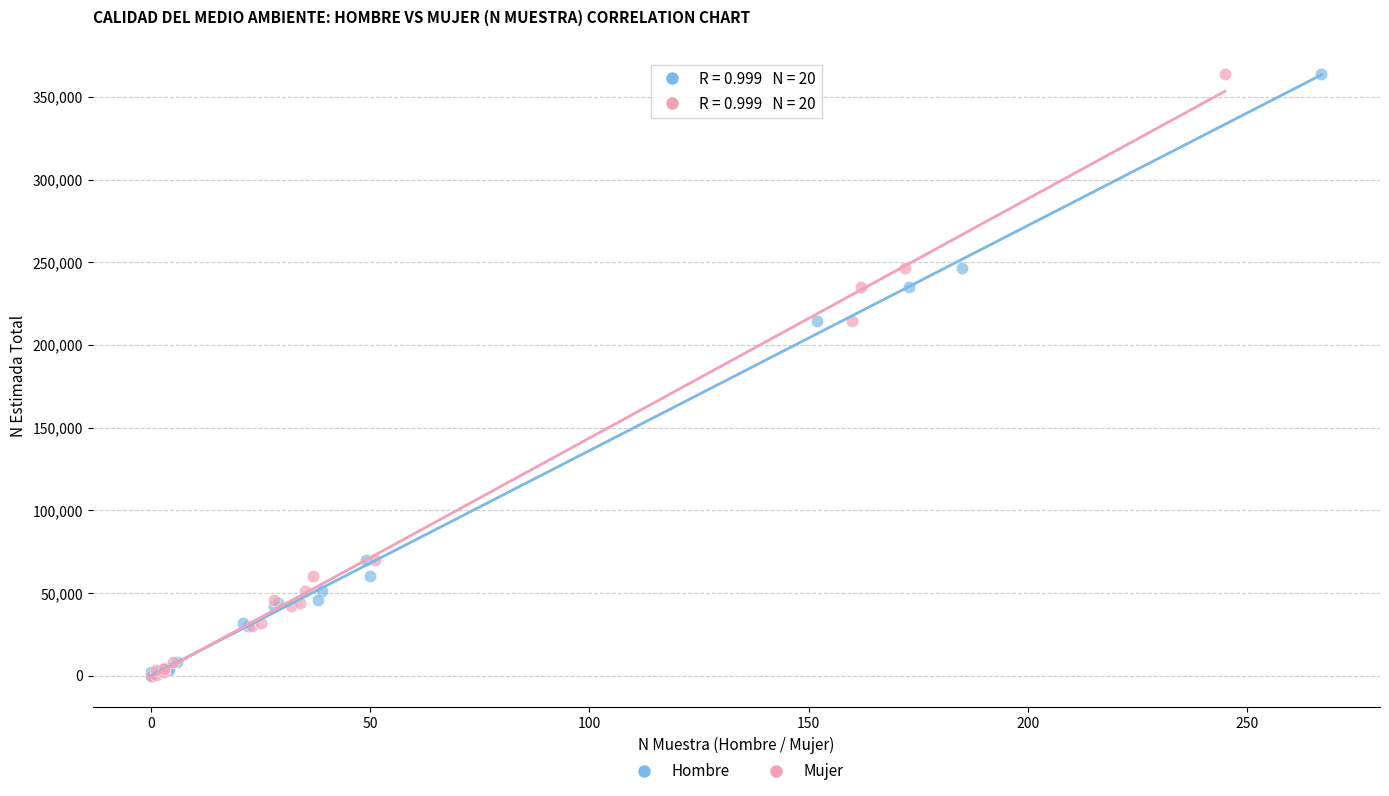

What are all the series names shown in the legend?

Hombre, Mujer